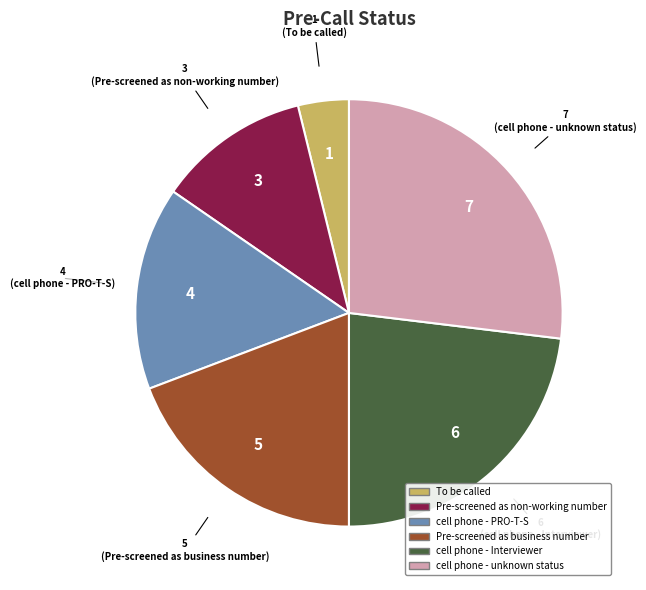

Rank the categories by value from highest to lowest.

cell phone - unknown status, cell phone - Interviewer, Pre-screened as business number, cell phone - PRO-T-S, Pre-screened as non-working number, To be called